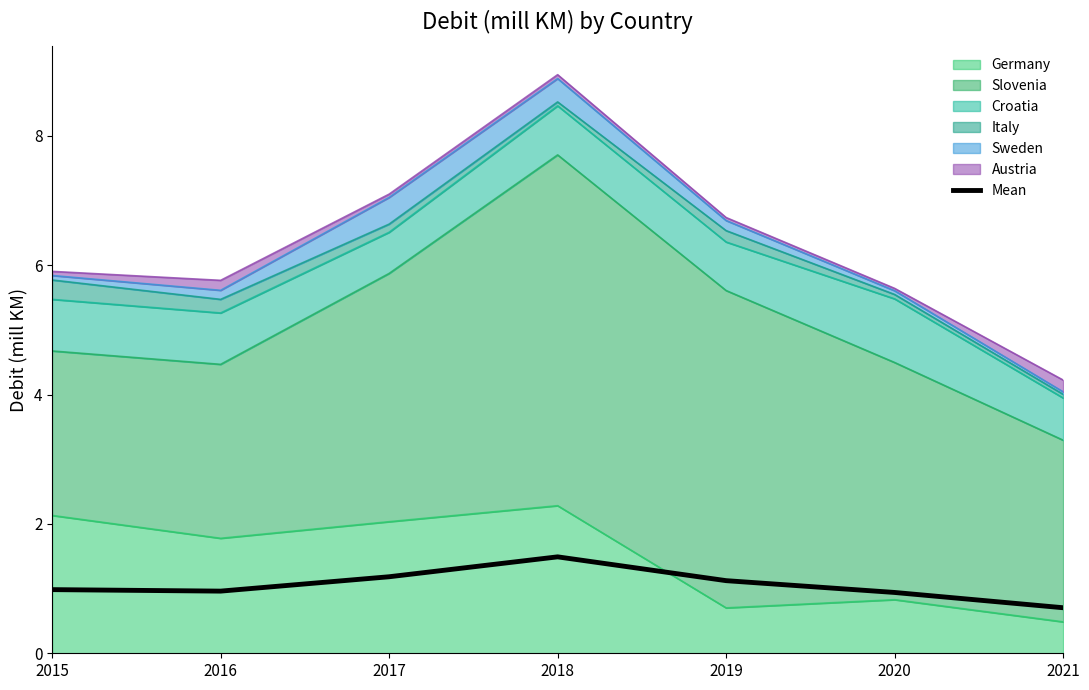

What is the maximum value shown in the chart?

1.5